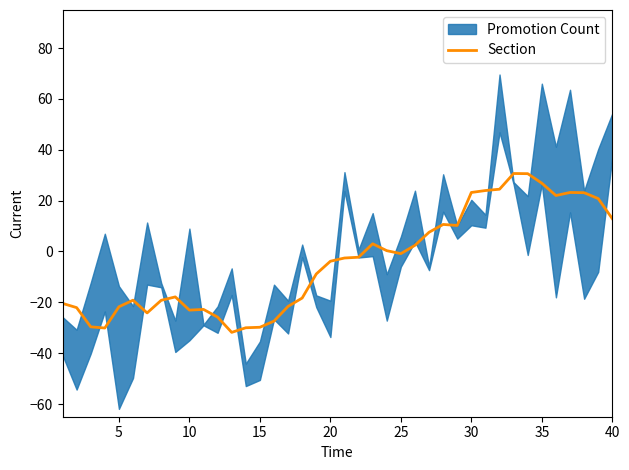

How many negative values are there?

23